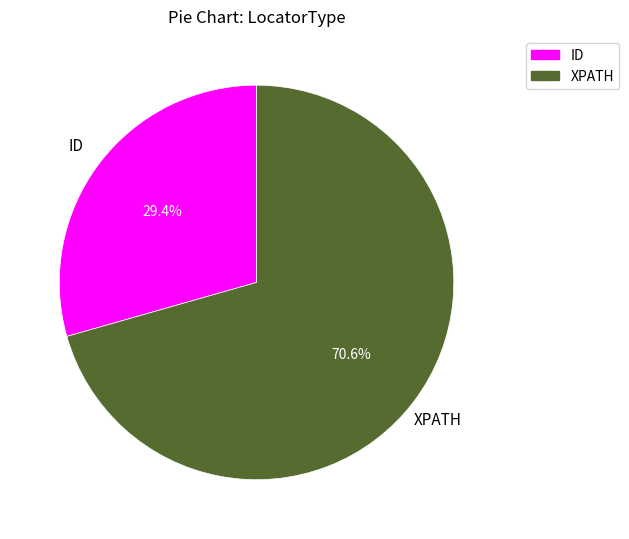

How many slices are in this pie chart?

2